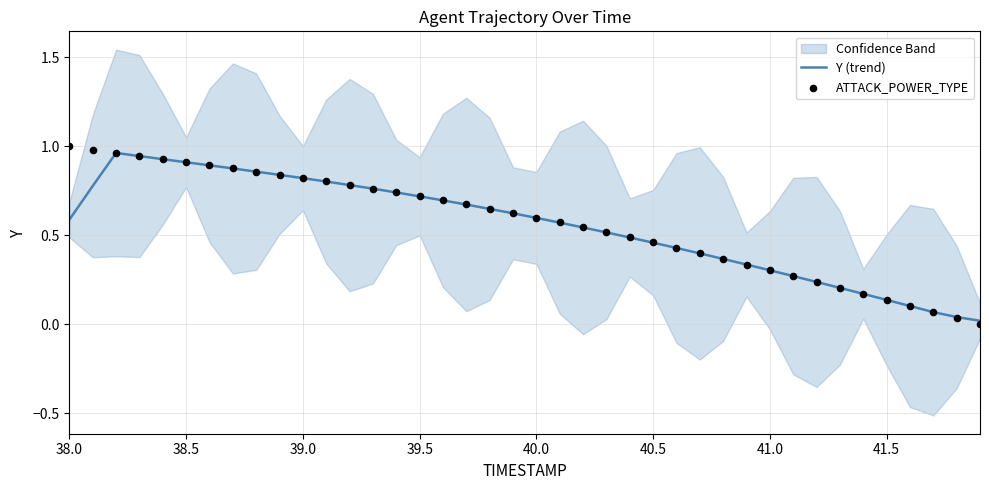

At how many categories does at least one series exceed 0?

40